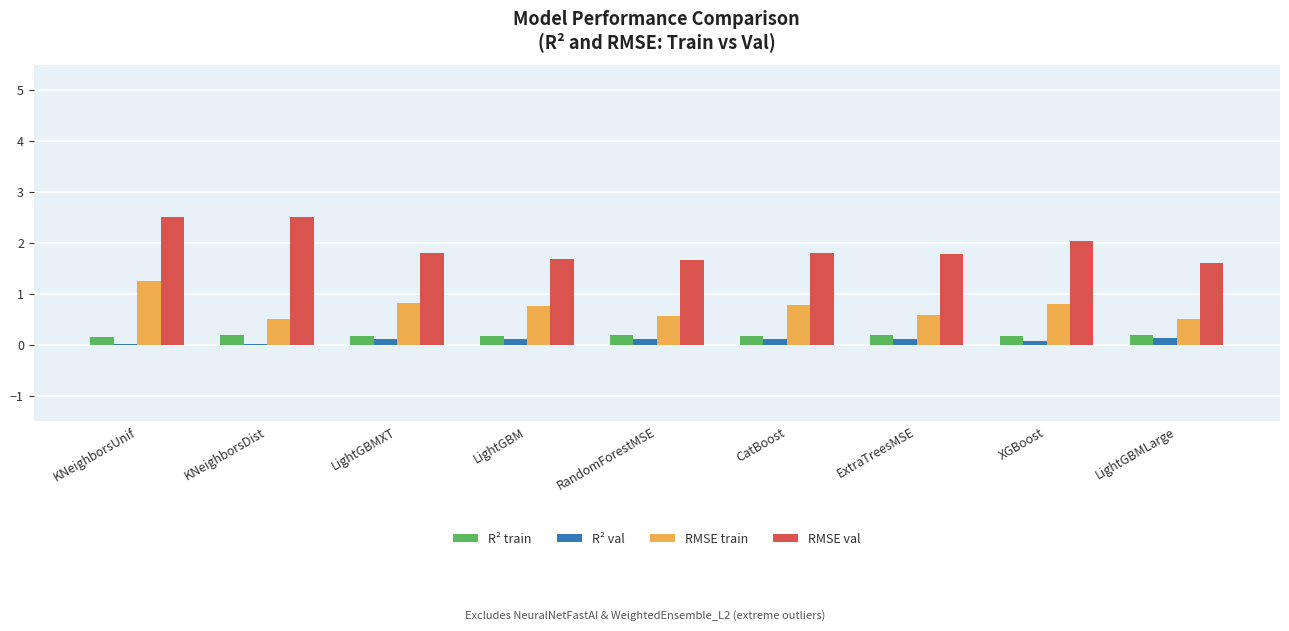

At which category is the sum across all series the highest?

KNeighborsUnif